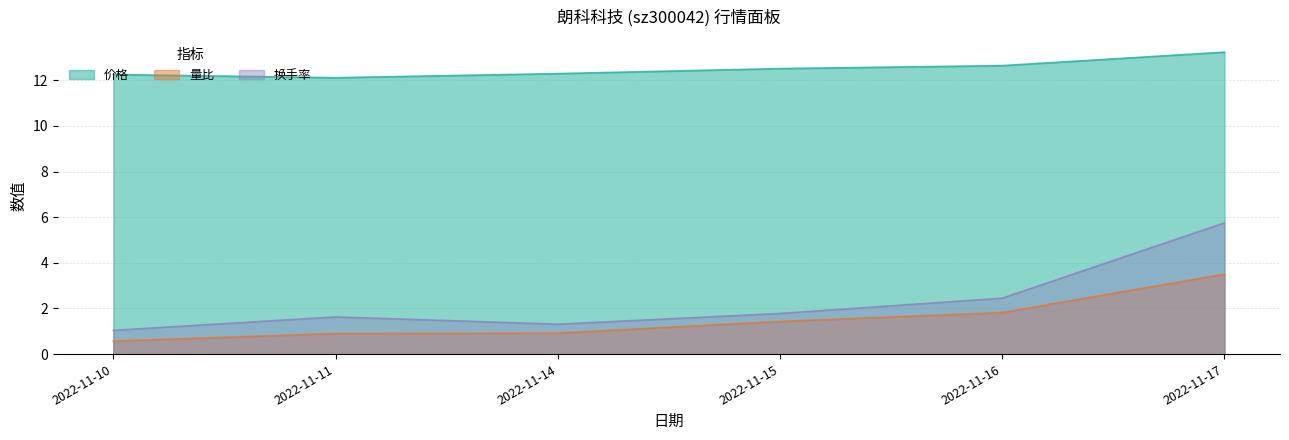

Which category has the lowest value in the 换手率 series?

2022-11-10